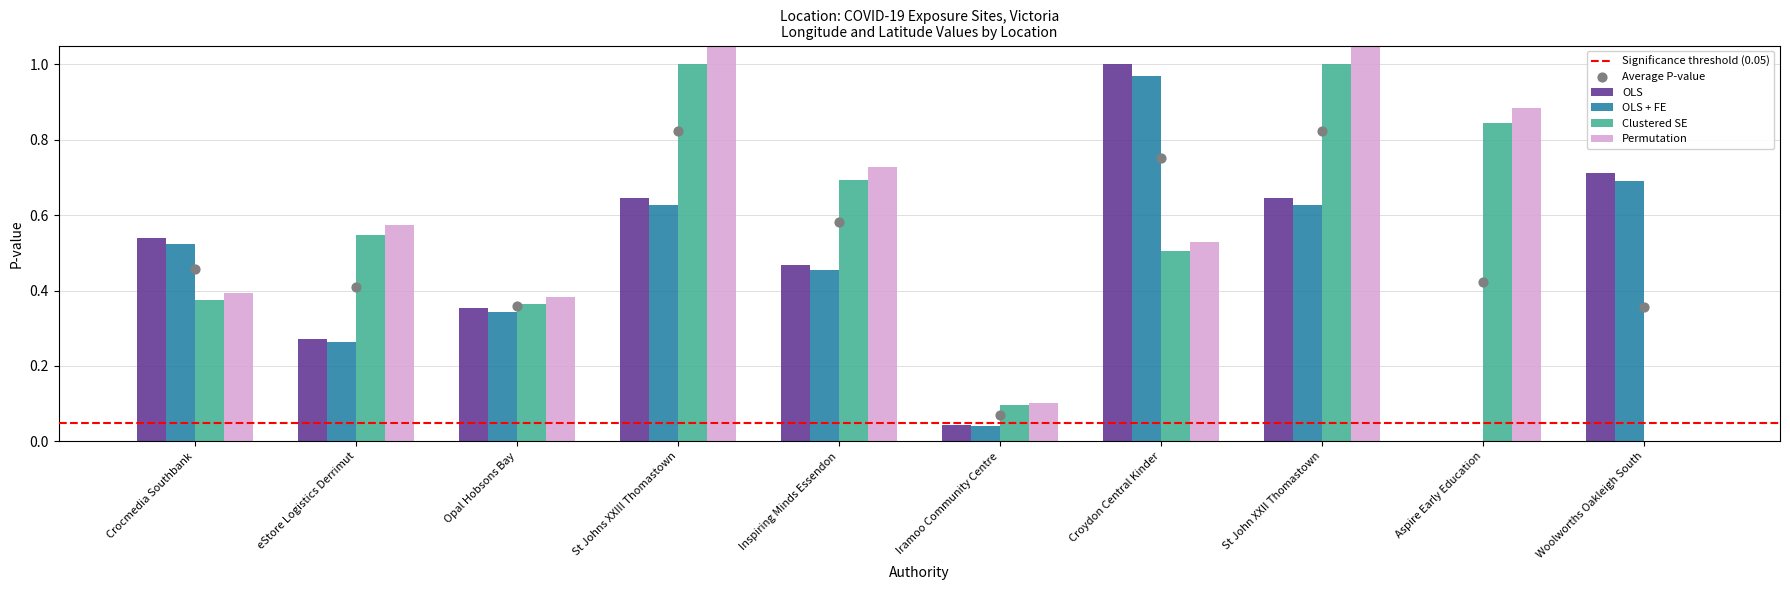

What are all the series names shown in the legend?

OLS, OLS + FE, Clustered SE, Permutation